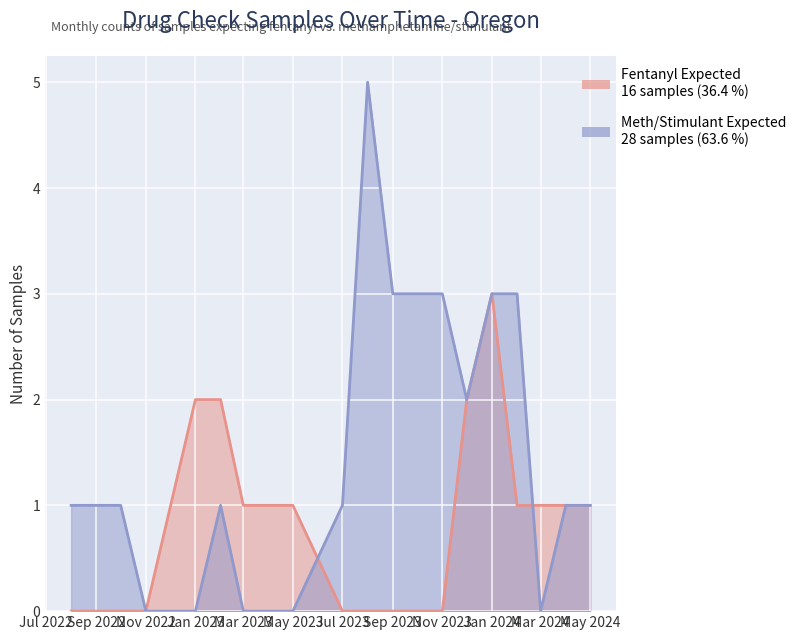

Which has a higher value, 2023-02 or 2024-02?

2023-02